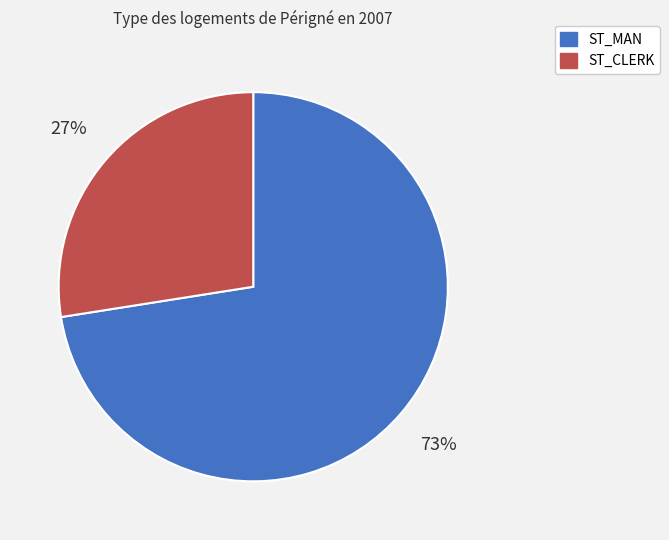

True or false: ST_MAN accounts for 61% of the total.

False